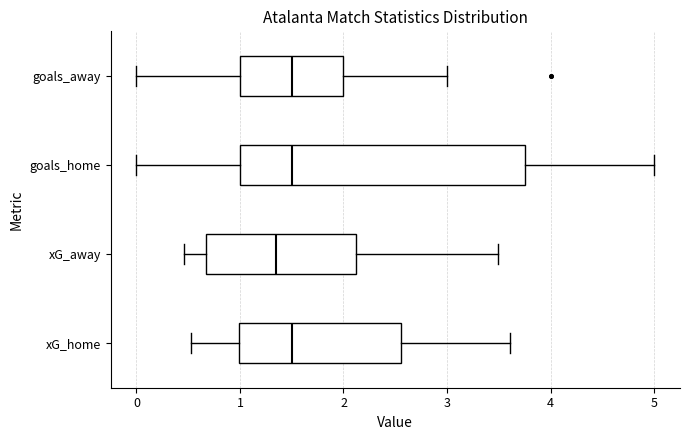

Which box is the widest, from its left edge to its right edge?

goals_home